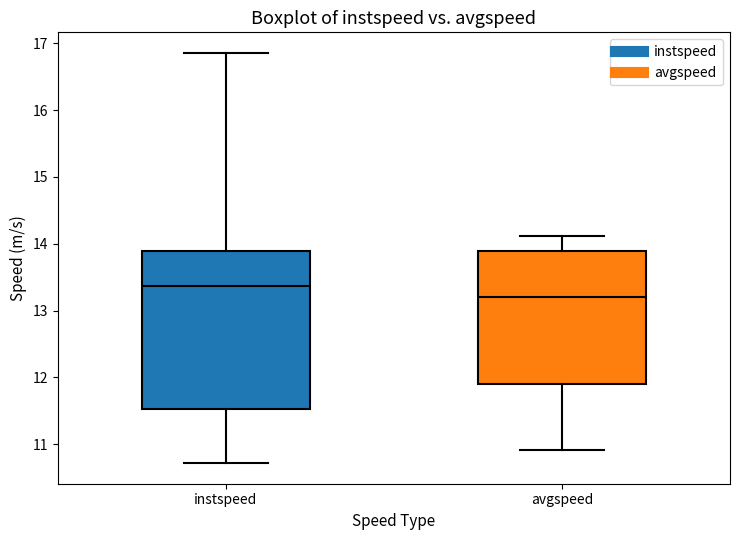

Where is the lower edge of the box for instspeed on the y-axis? The values are not printed on the chart, so give them approximately, as read against the axis.

11.5